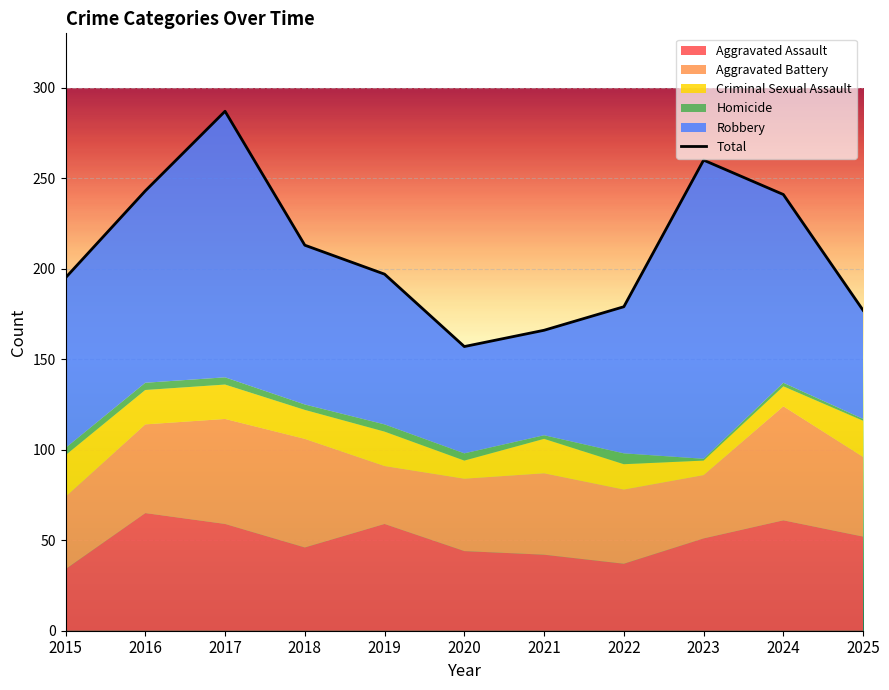

How many values exceed 197?

5